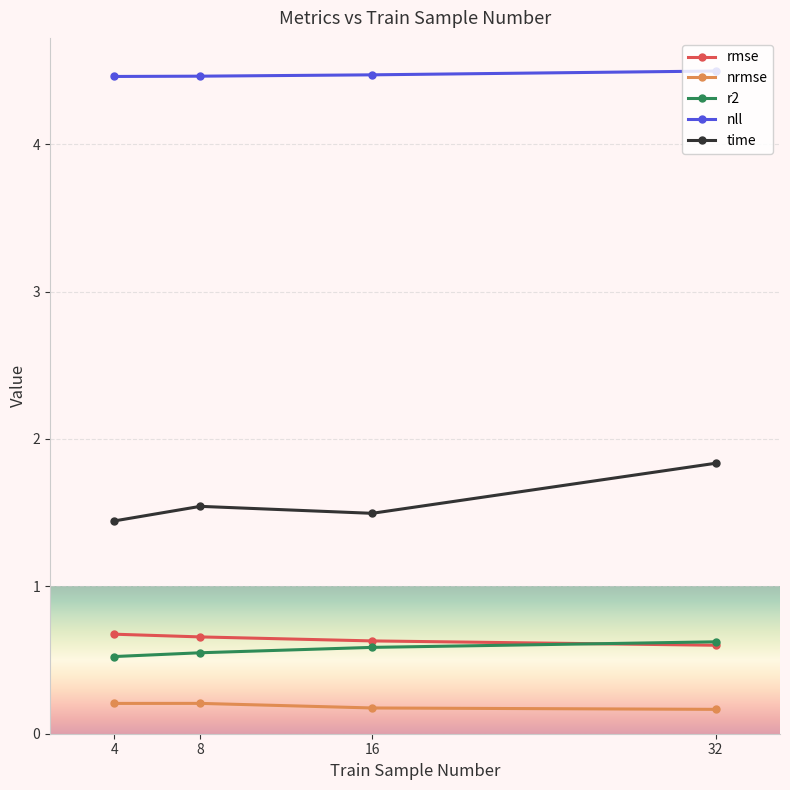

Is the value of nll at 32 greater than the value of nrmse at 16?

Yes